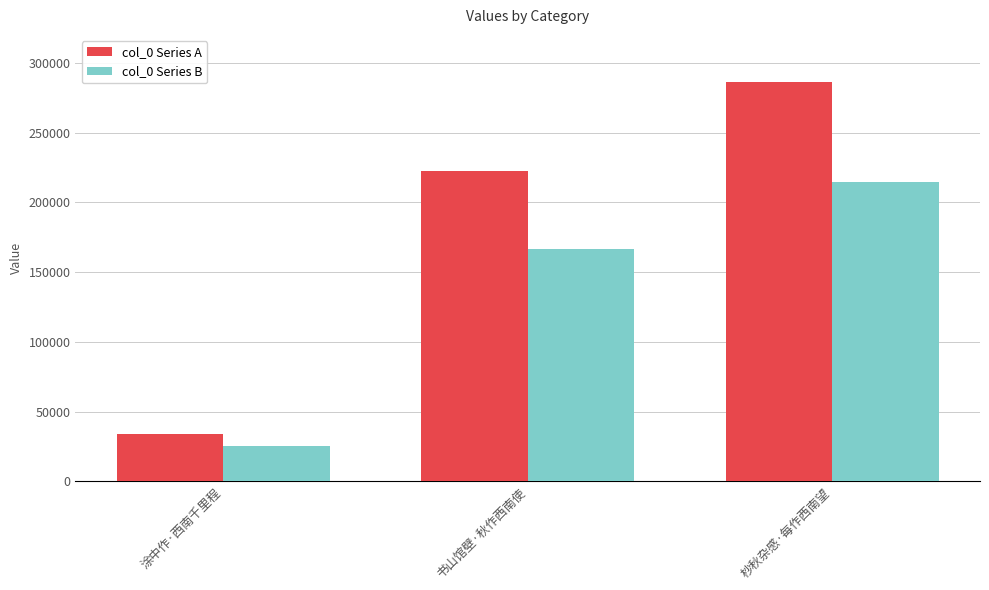

What is the total value across all series at 杪秋杂感·每作西南望?

500914.8